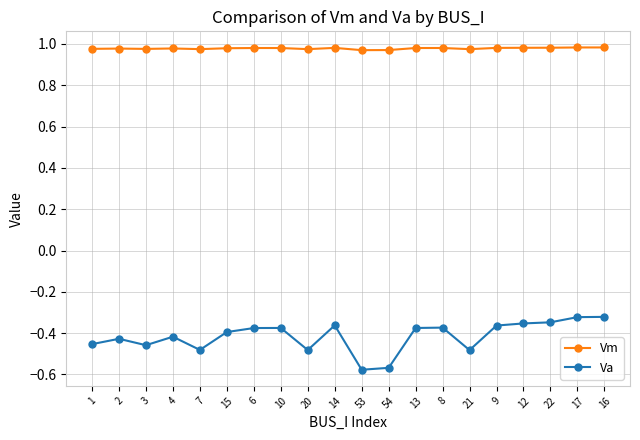

What is the sum of the Vm values at 15 and 8?

2.0